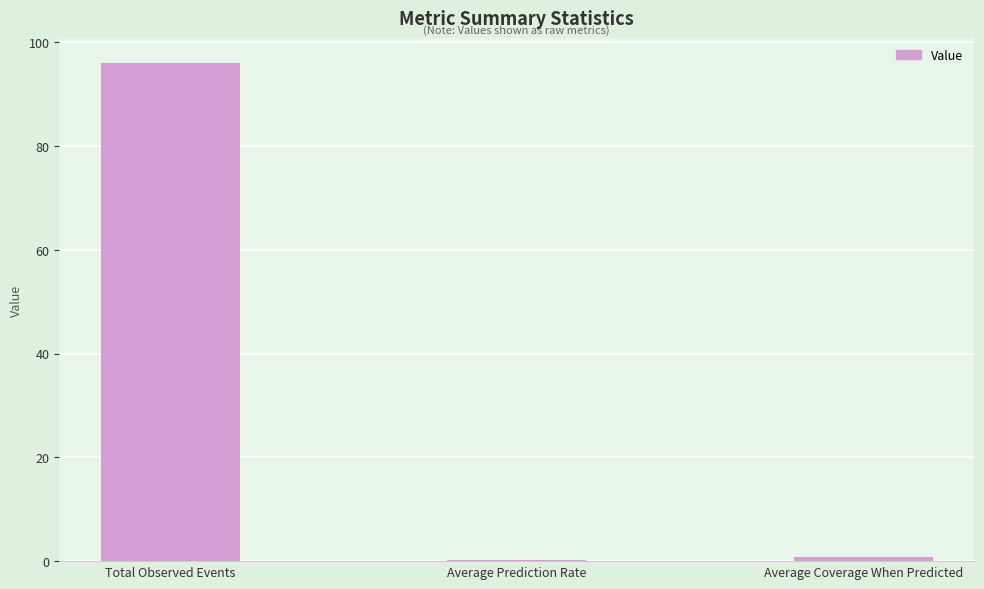

What is the sum of all values?

97.0